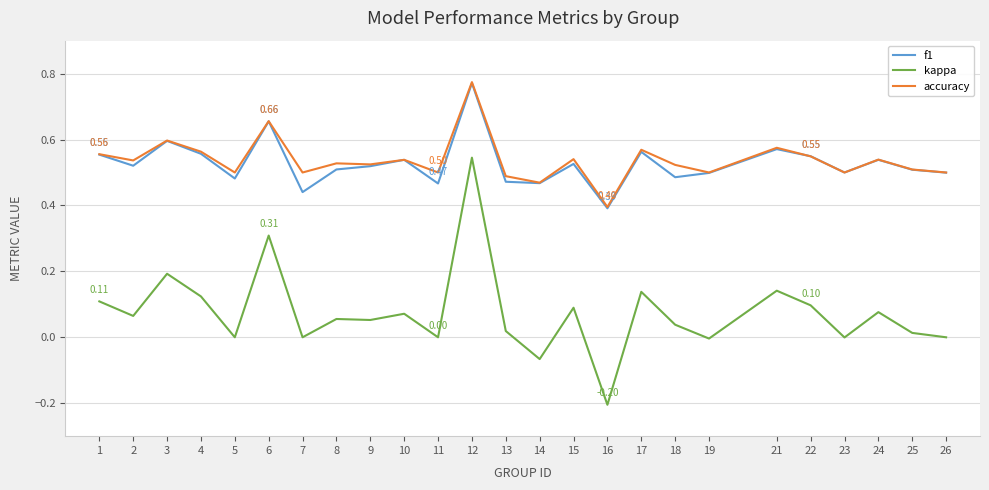

Between 19 and 24, which series saw the biggest shift?

kappa